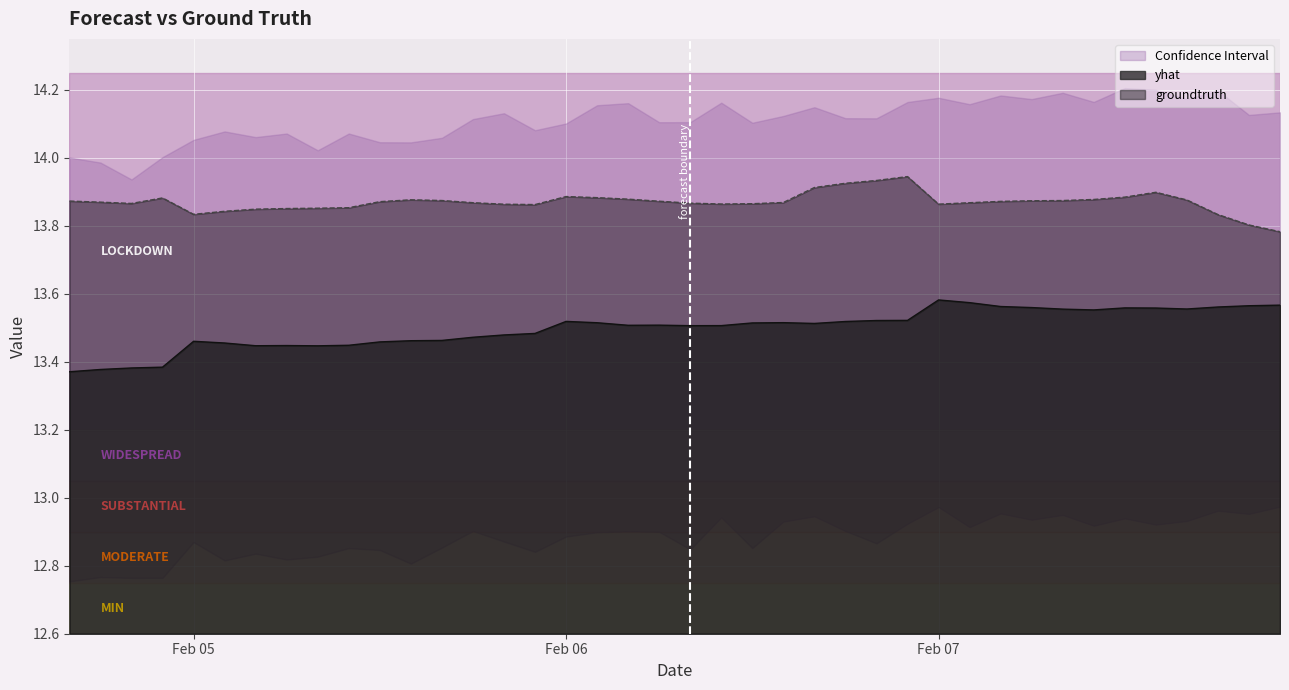

At which category does yhat reach its first local valley?

2020-02-05 04:00:00